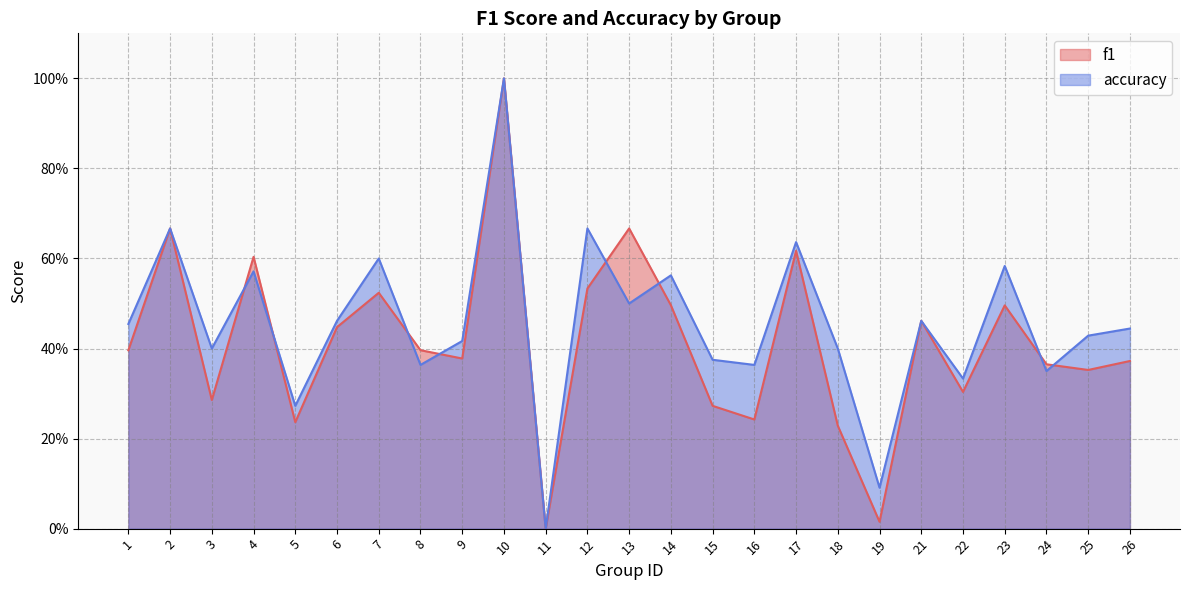

List the labels in order of accuracy value, largest first.

10, 2, 12, 17, 7, 23, 4, 14, 13, 6, 21, 1, 26, 25, 9, 3, 18, 15, 8, 16, 24, 22, 5, 19, 11